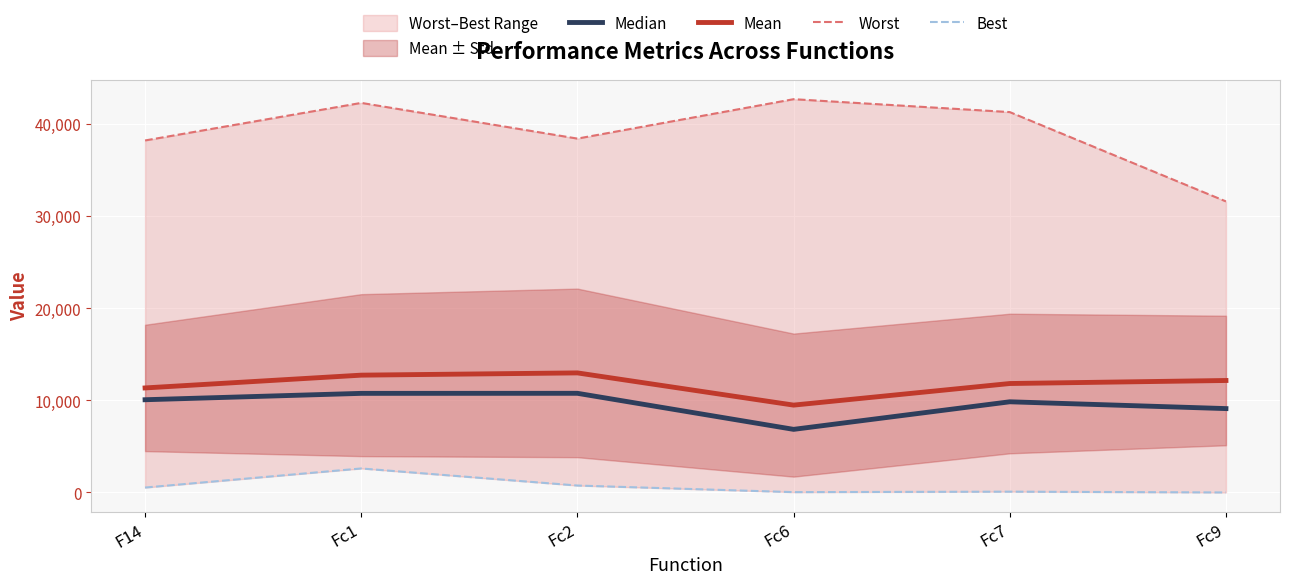

How many lines are shown in the chart?

4